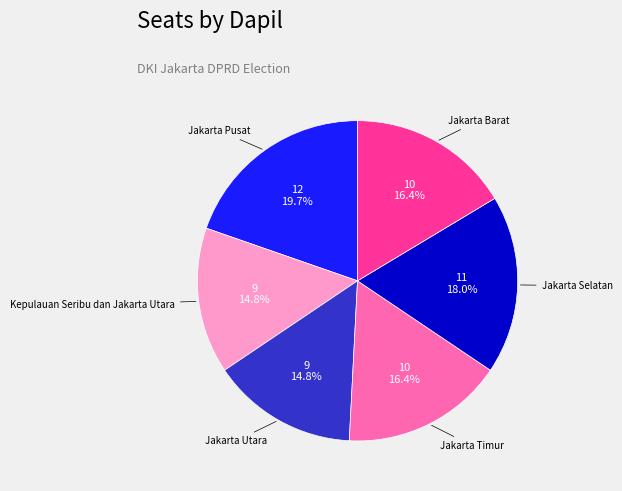

Is there any slice that represents more than half of the pie?

No